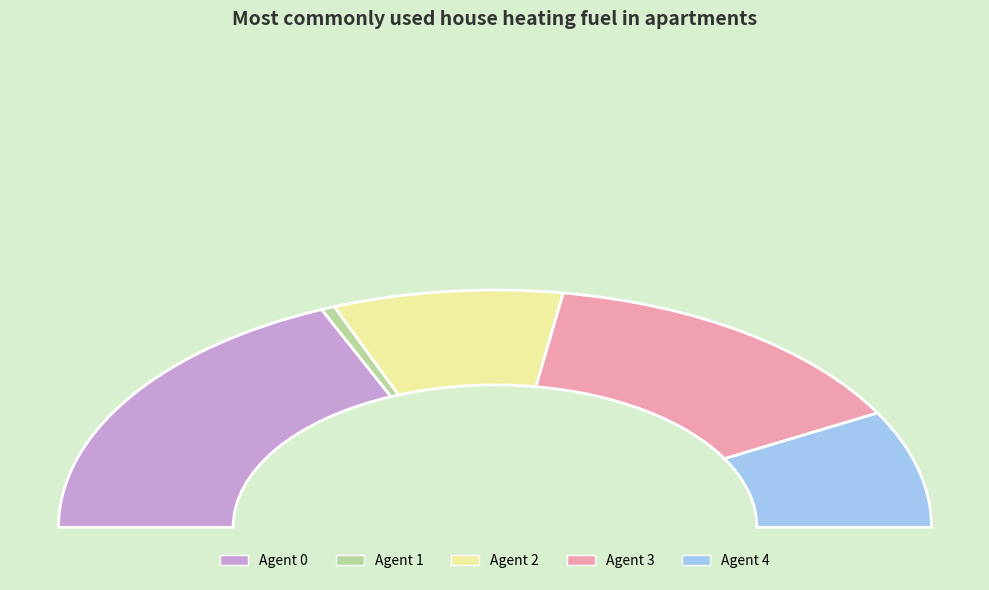

To the nearest percent, what is the average slice percentage?

20%